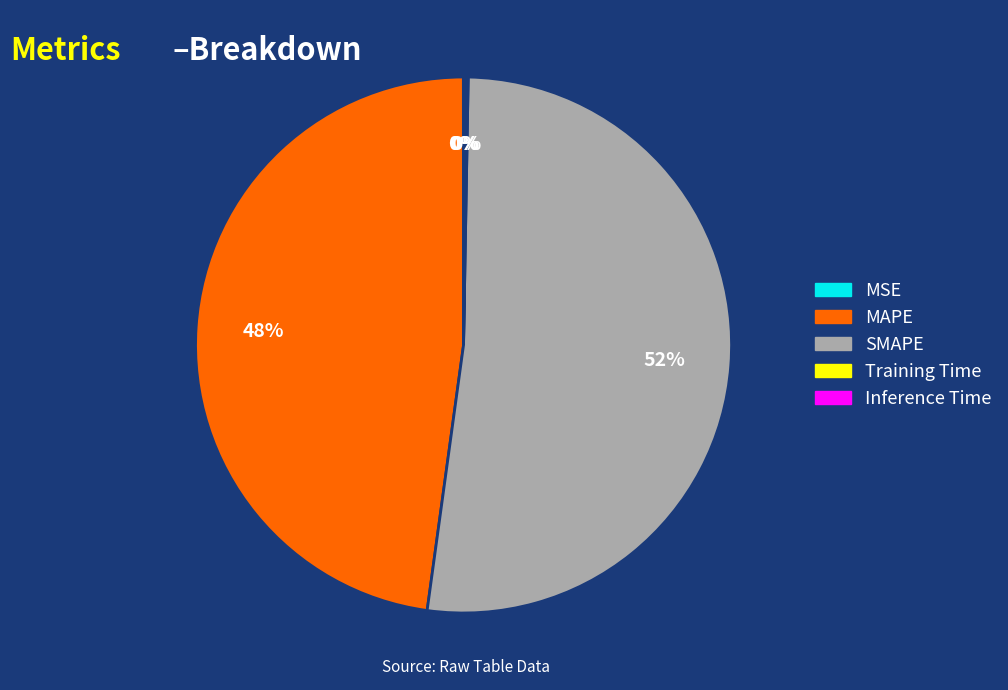

True or false: SMAPE accounts for 52% of the total.

True